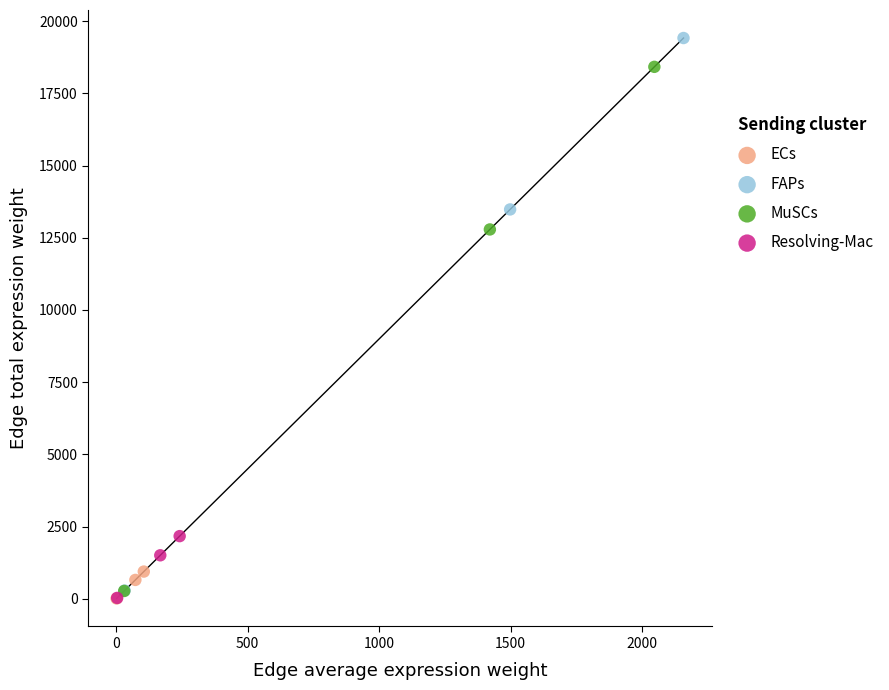

Which series contains the highest Y value?

FAPs